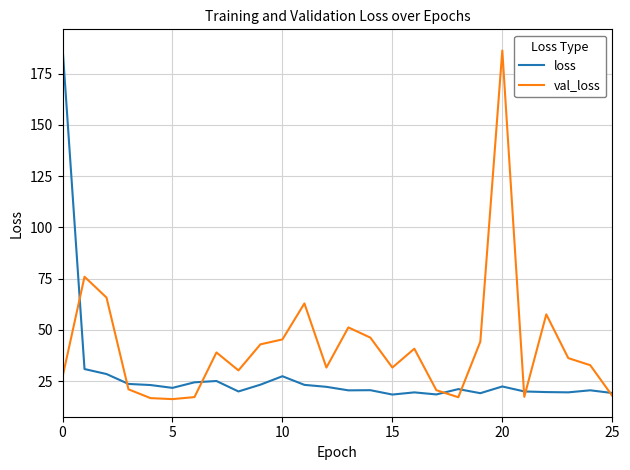

Rank the series by their average value, from highest to lowest.

val_loss, loss